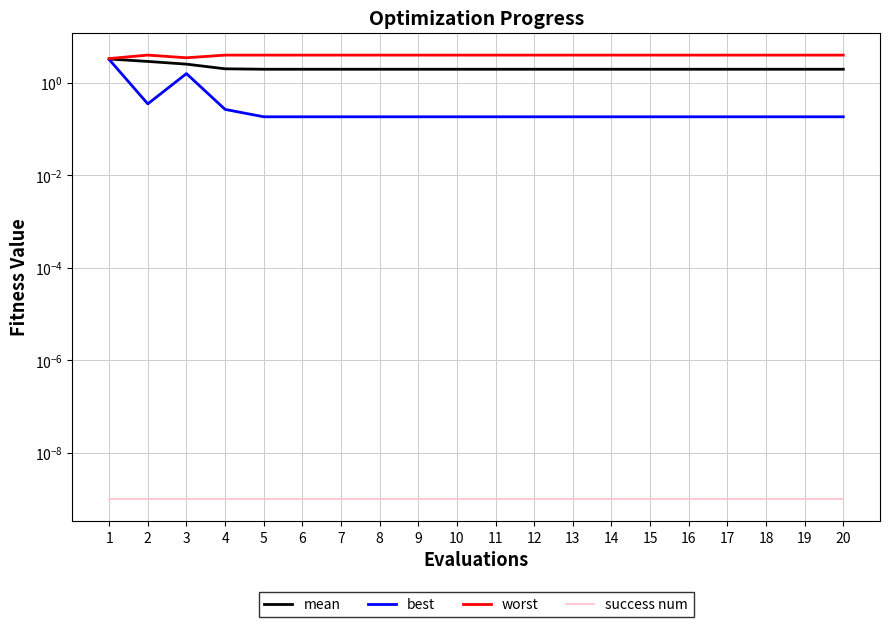

Does the chart display data point markers on the line(s)?

No